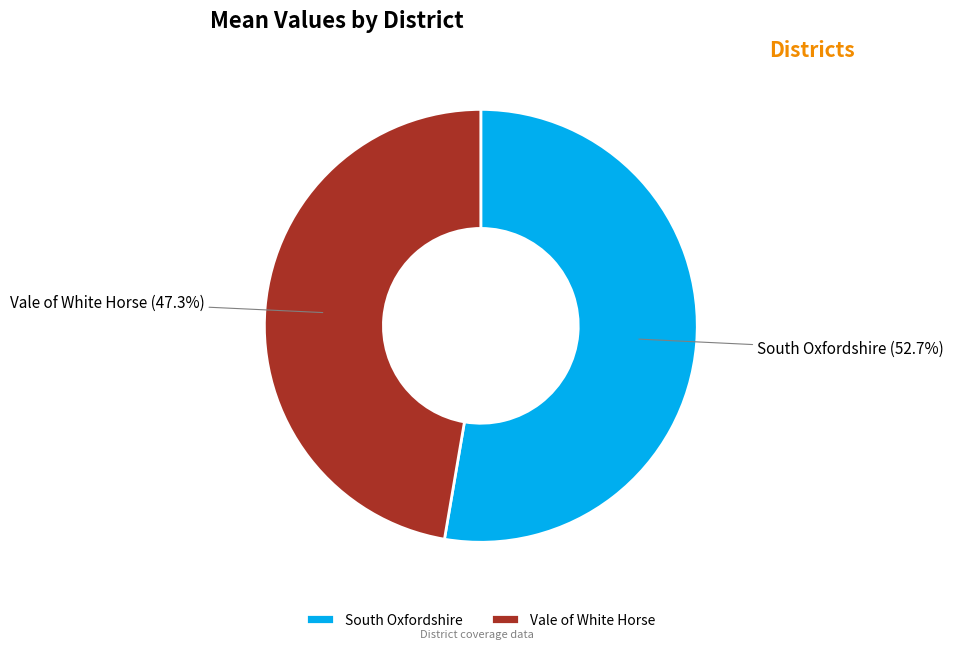

To the nearest percent, what is the combined percentage of South Oxfordshire and Vale of White Horse?

100%